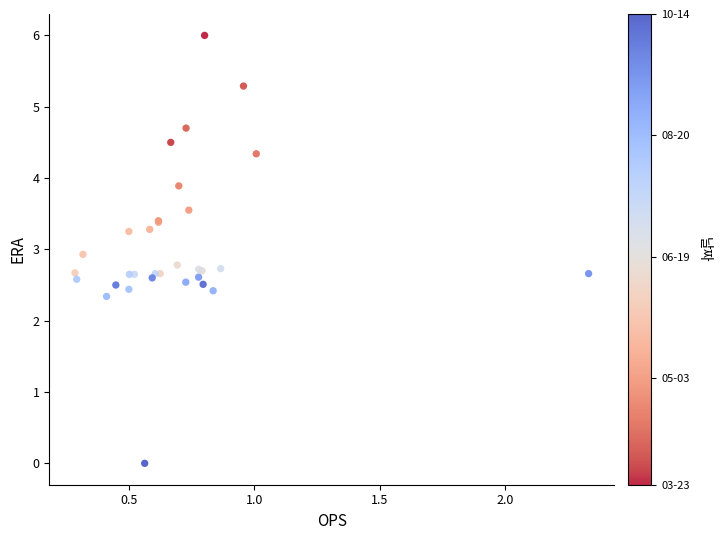

What Y value in the scatter plot is closest to 3?

2.9